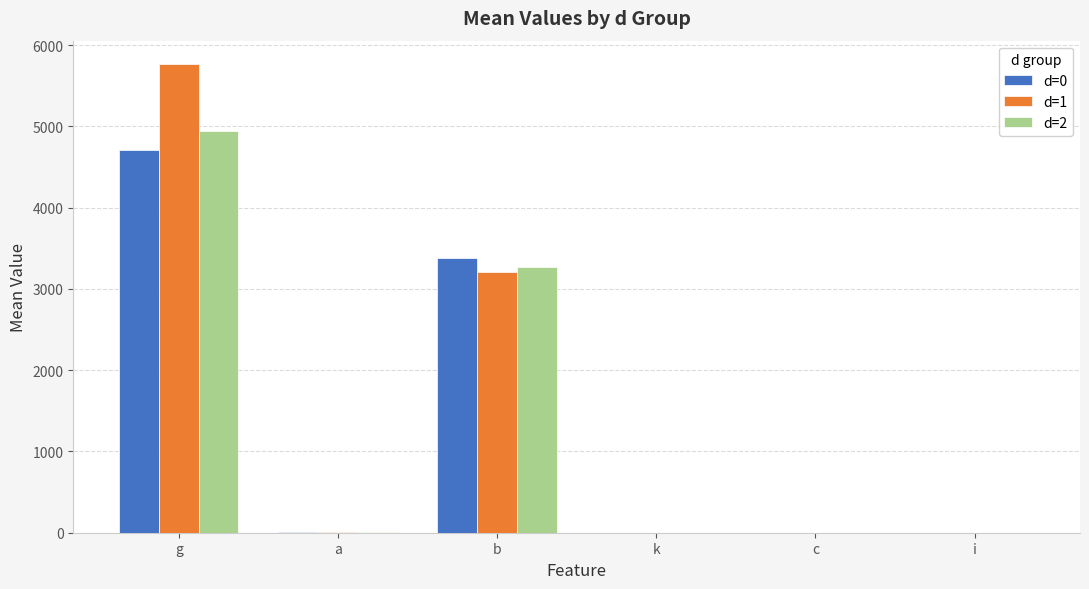

Are the bars horizontal?

No